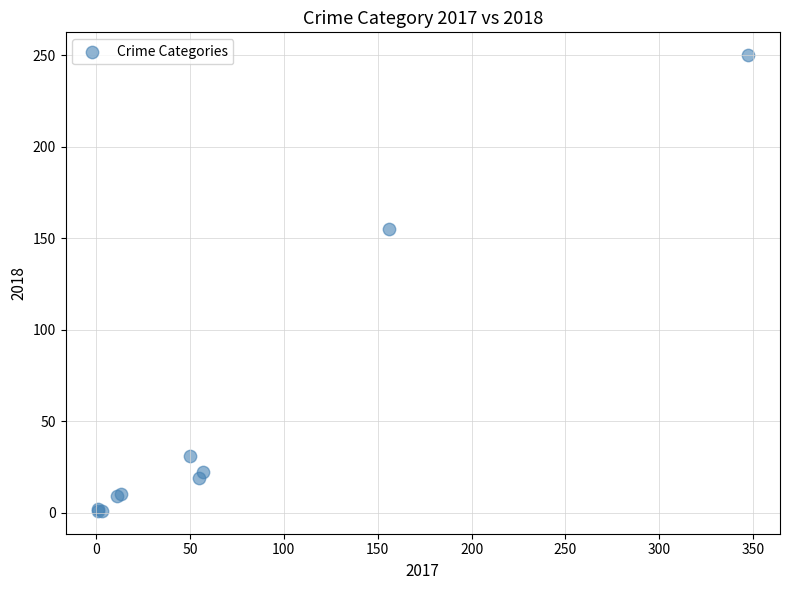

What Y value in the scatter plot is closest to 125?

155